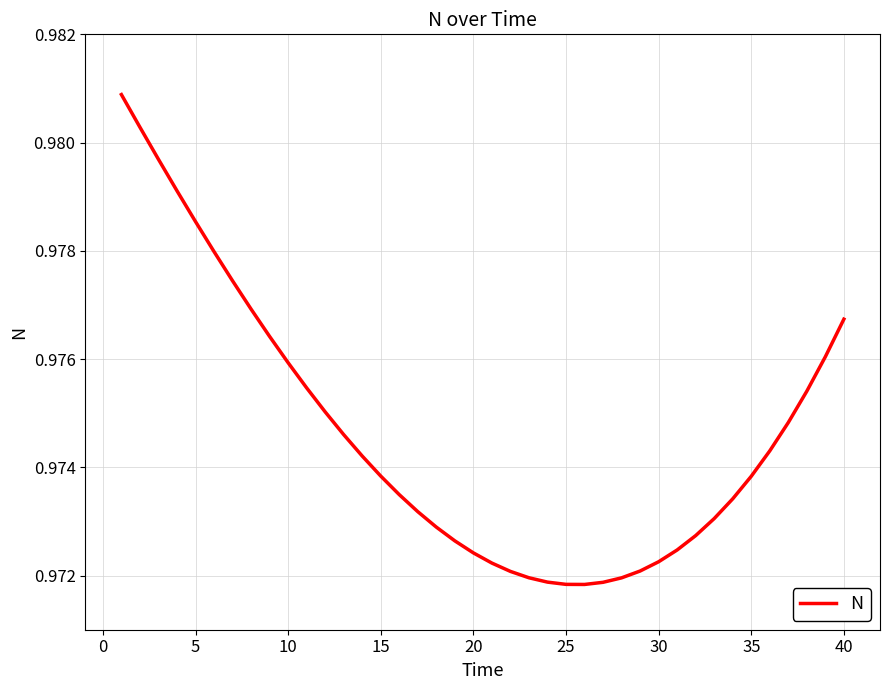

The value at 20 is 0.3. True or false?

False